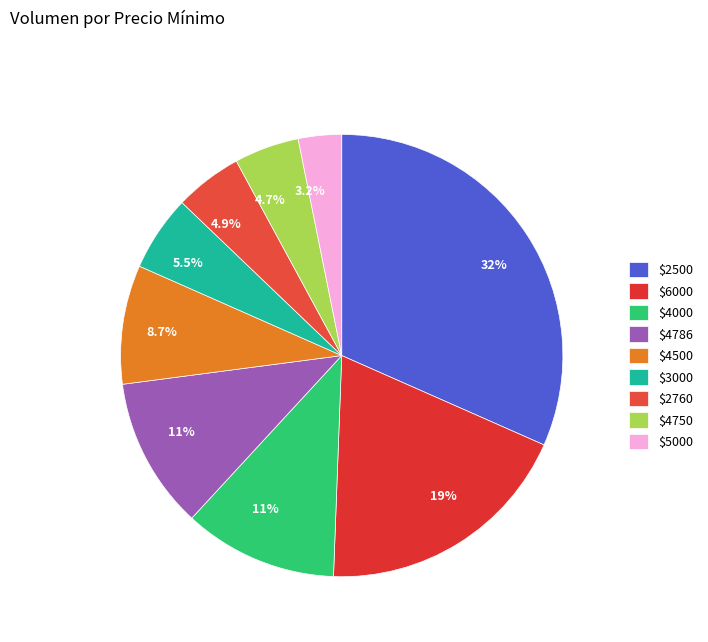

Count the number of slices in the pie.

9